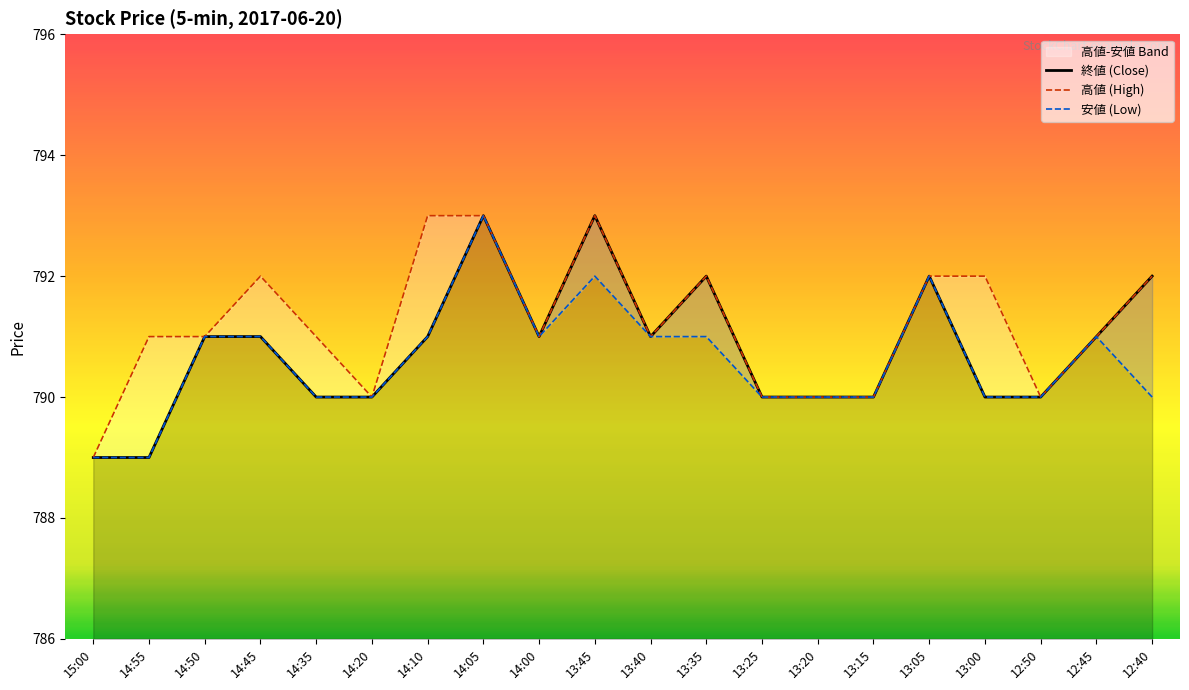

True or false: 高値 (High) and 終値 (Close) cross at least once.

False